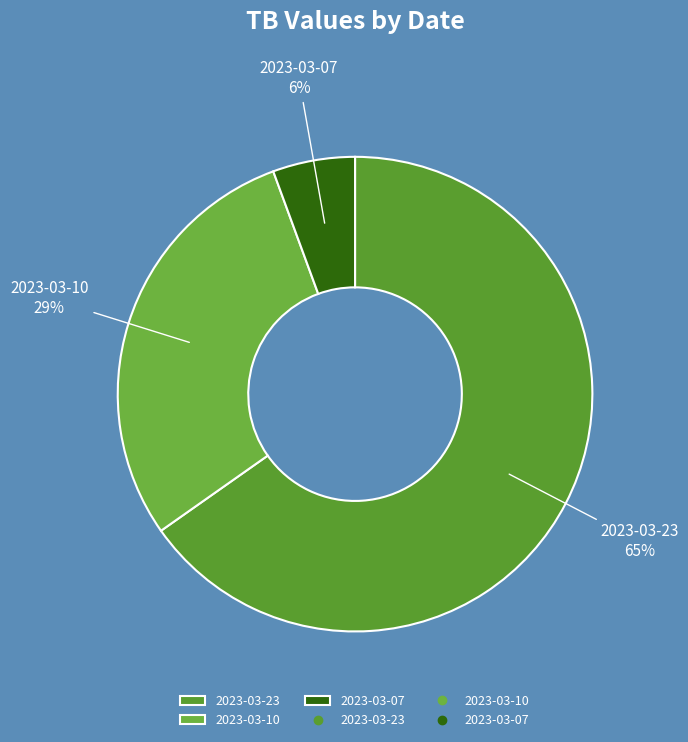

What percentage is the 2023-03-10 slice, to the nearest percent?

29%